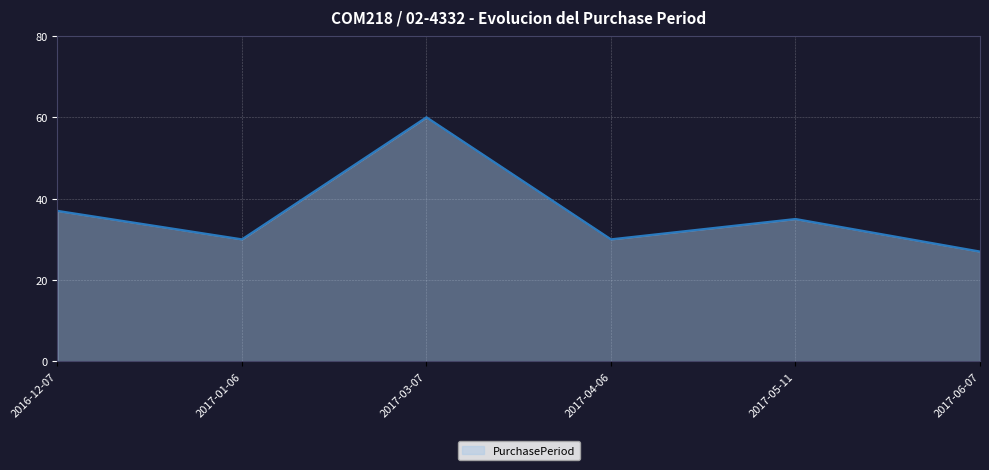

How many distinct data groups are displayed?

1